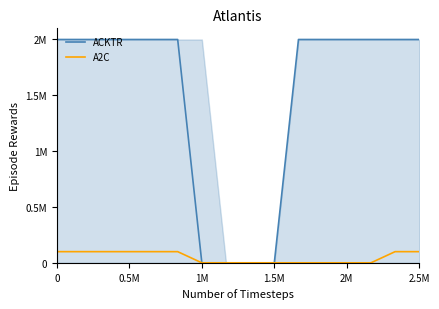

How many data points in A2C are less than 100000?

8